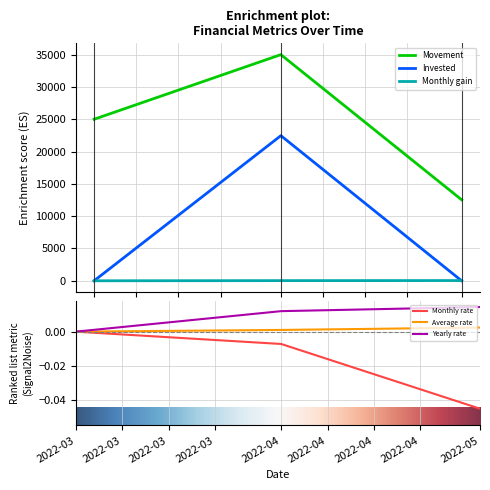

Rank the categories by Monthly rate value from highest to lowest.

2022-03, 2022-04, 2022-05